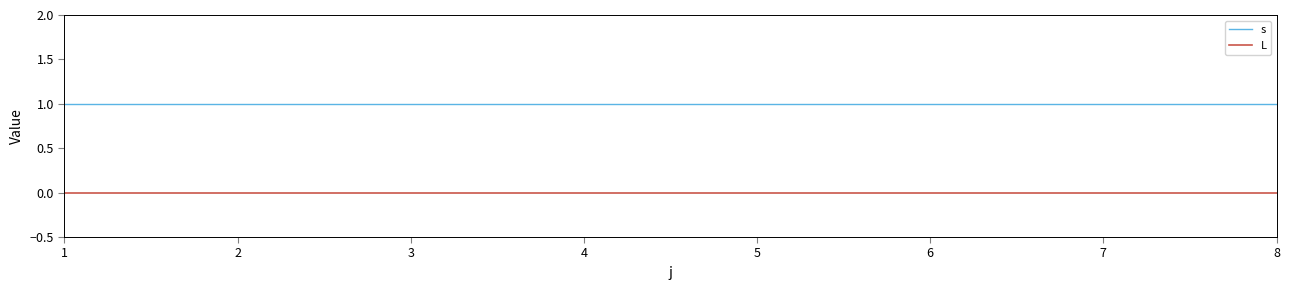

Is it true that L equals 0 at 1?

True